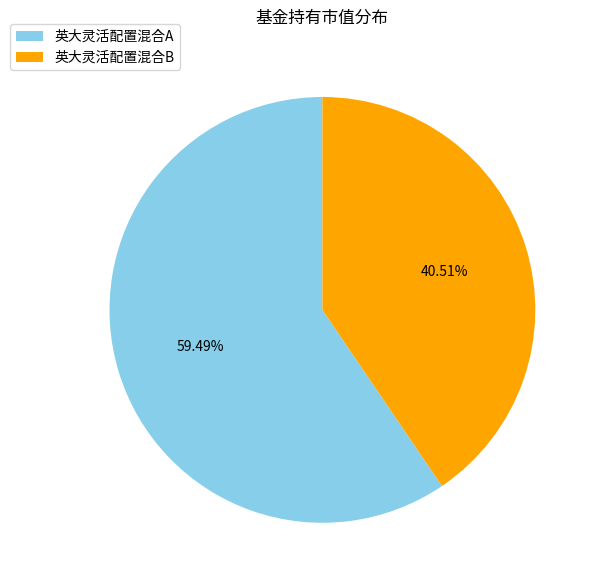

Is 英大灵活配置混合B the majority of the pie?

No